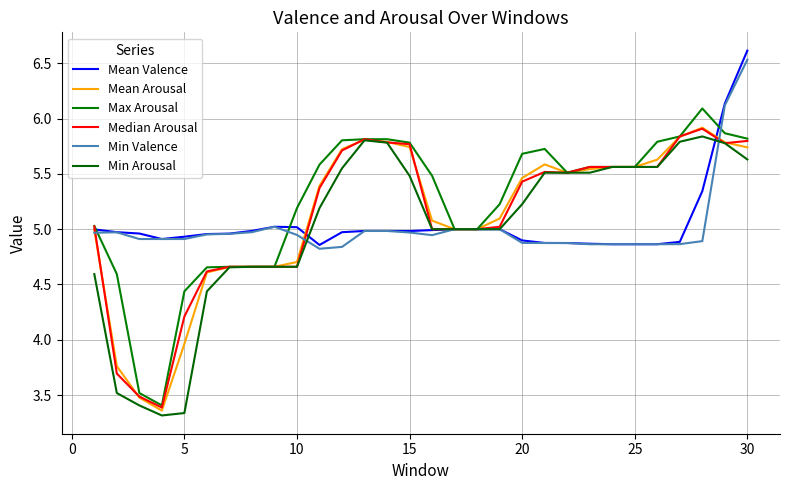

How many intersections are there between Min Arousal and Min Valence?

2